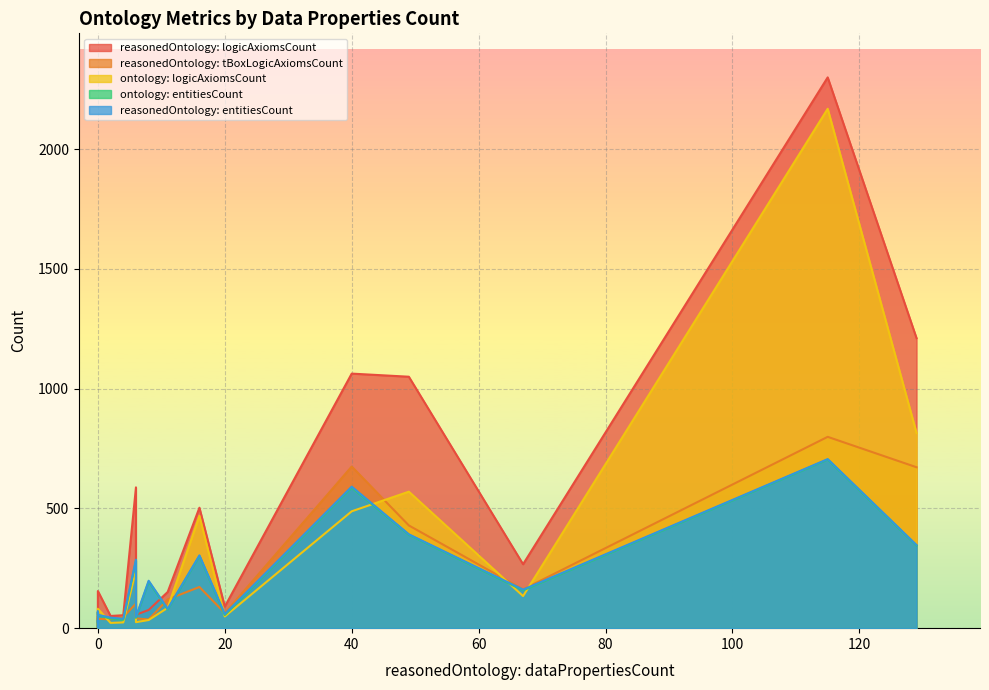

True or false: ontology: entitiesCount has more than 1 points higher than both neighbors.

True